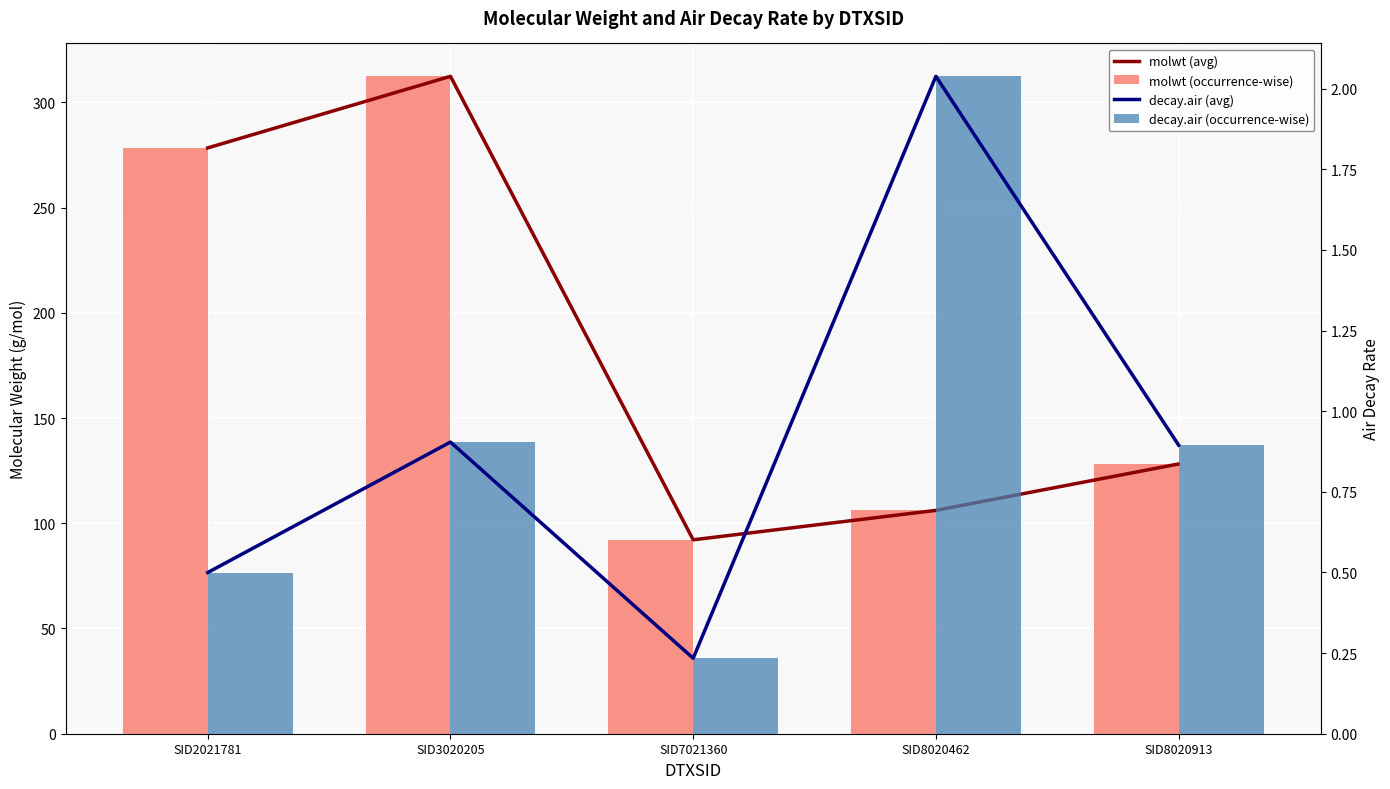

Rank the categories by molwt (avg) value from lowest to highest.

SID7021360, SID8020462, SID8020913, SID2021781, SID3020205